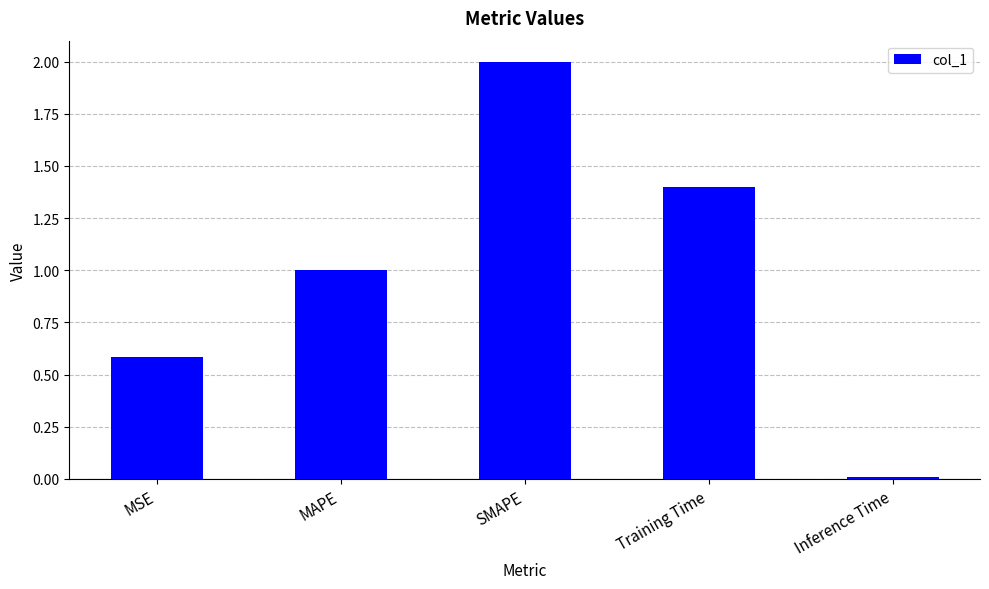

Is it true that the value at MAPE is 1.0?

True